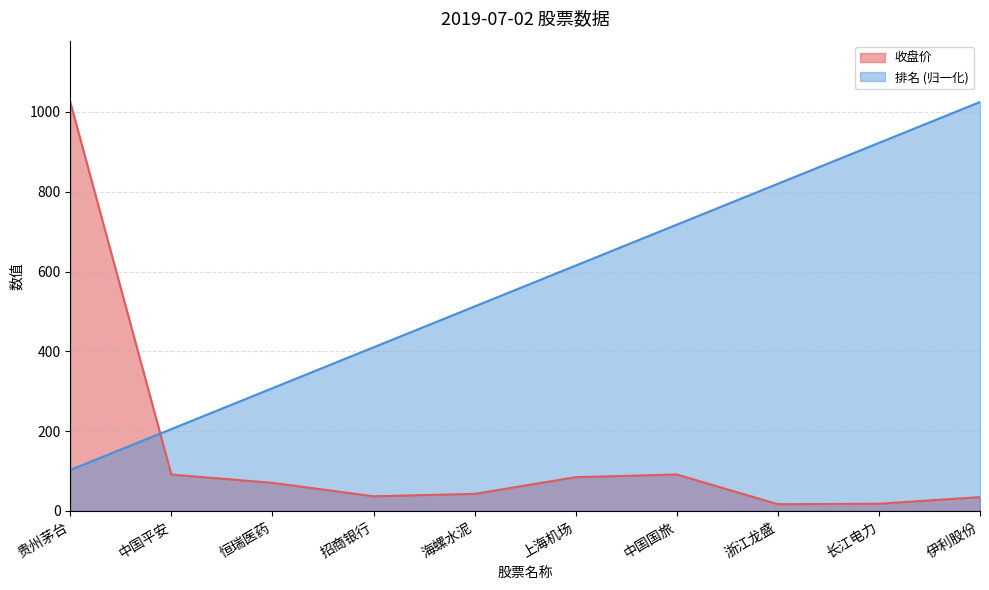

Which series has the largest total across all categories?

排名 (归一化)